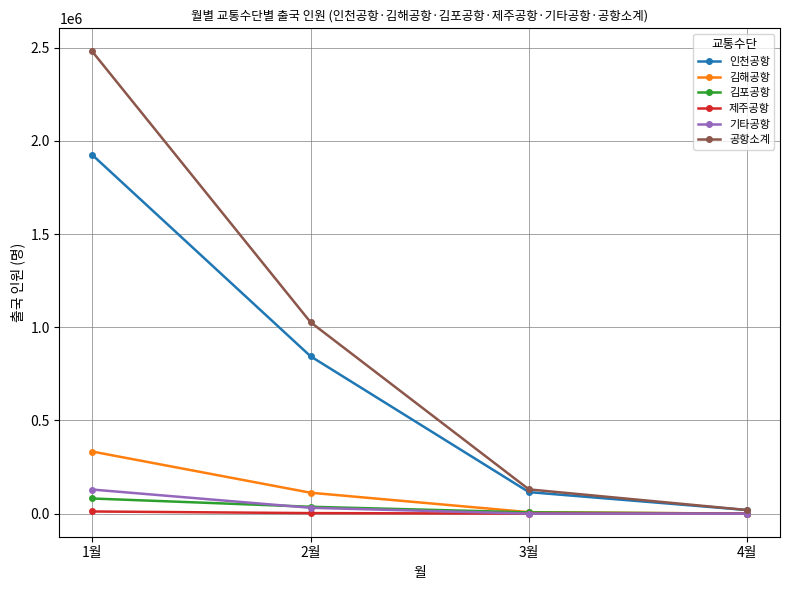

At which label does 공항소계 reach its minimum?

4월